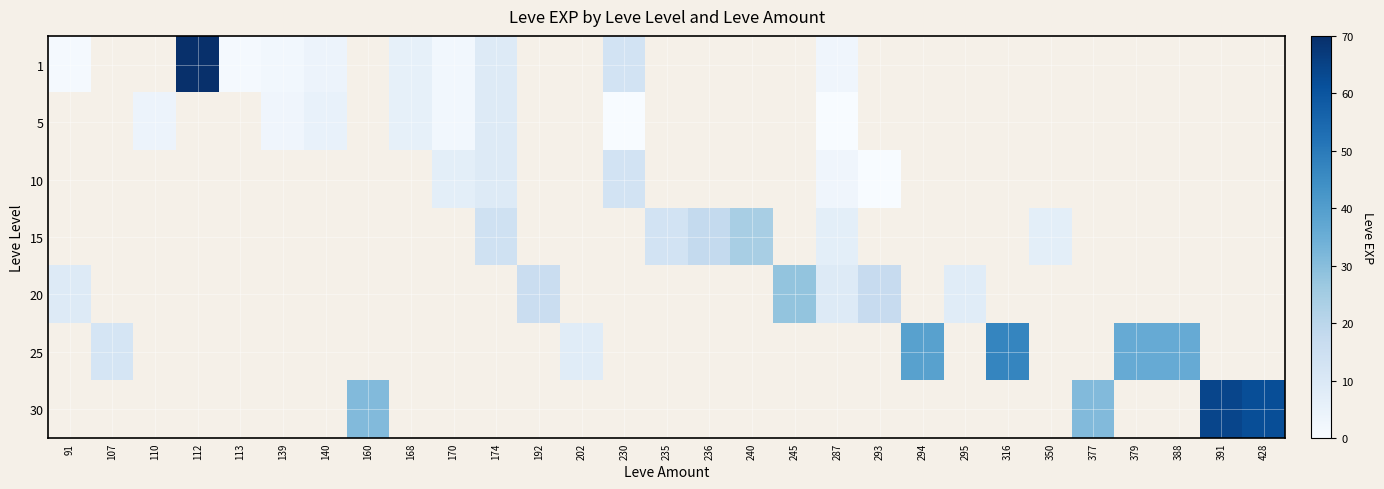

Which label corresponds to the largest value in the chart?

112